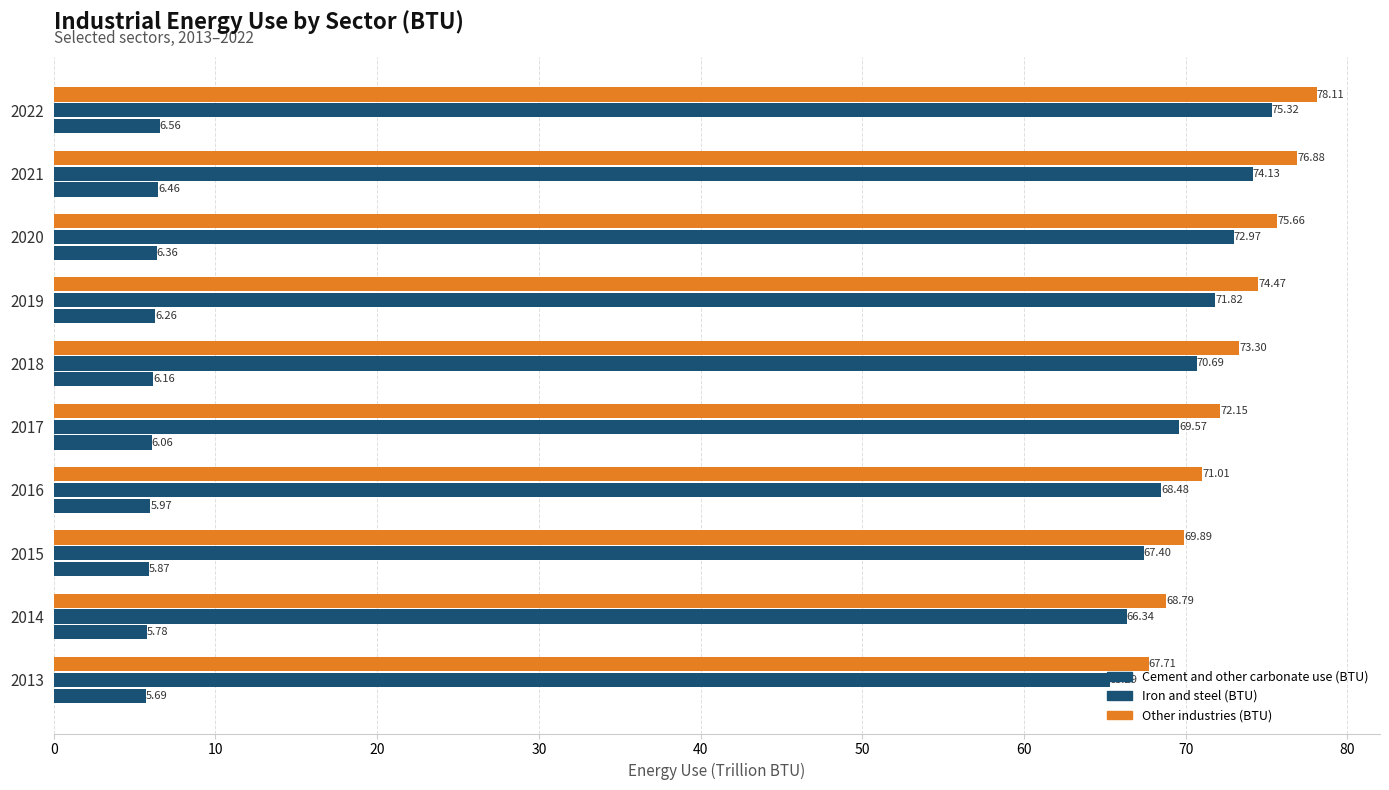

Count the number of data series in this chart.

3